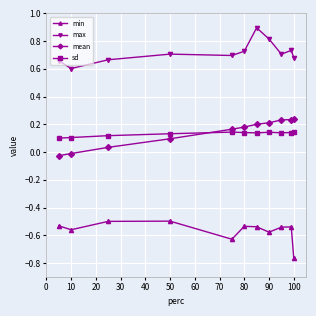

Which series has the largest total across all categories?

max